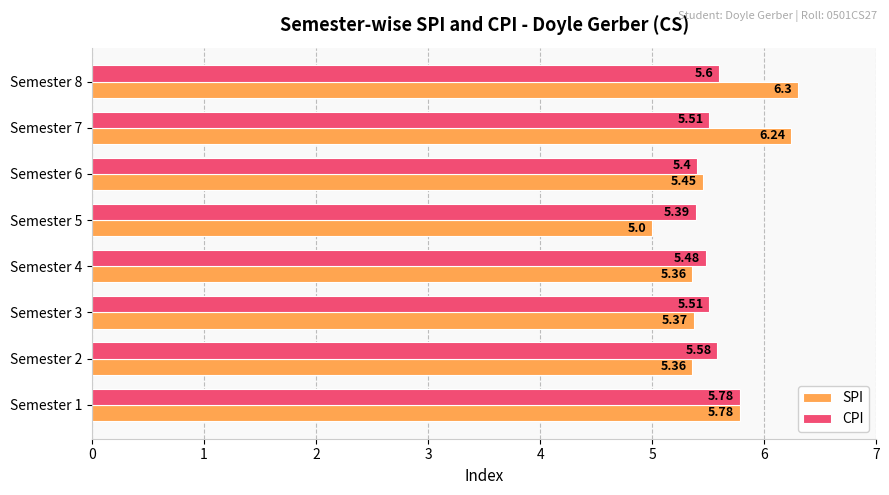

Rank the series at Semester 6 from highest to lowest value.

SPI, CPI